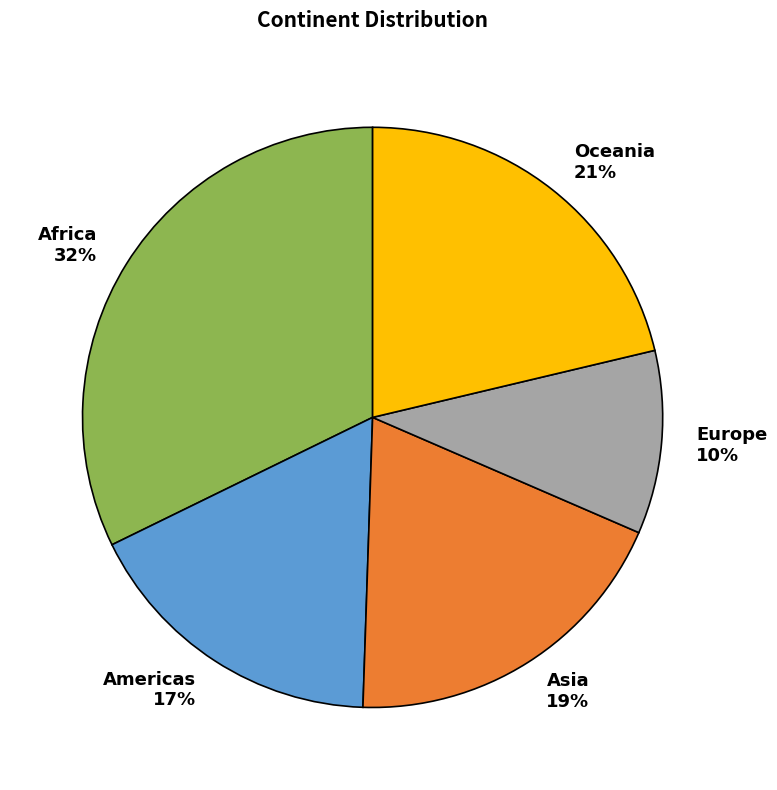

To the nearest percent, what is the average slice percentage?

20%